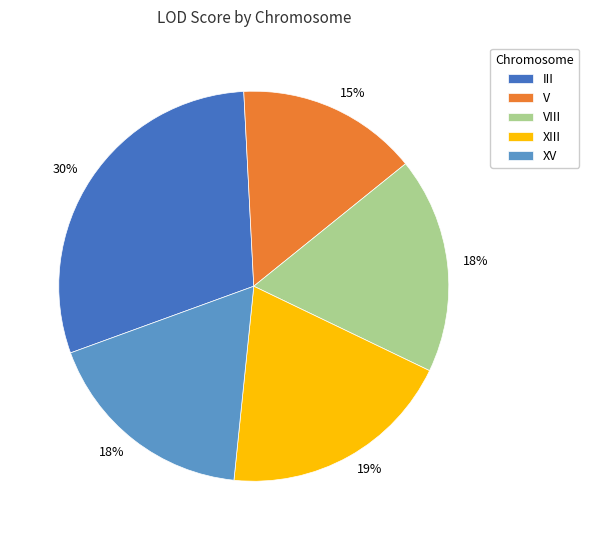

How many slices are in this pie chart?

5